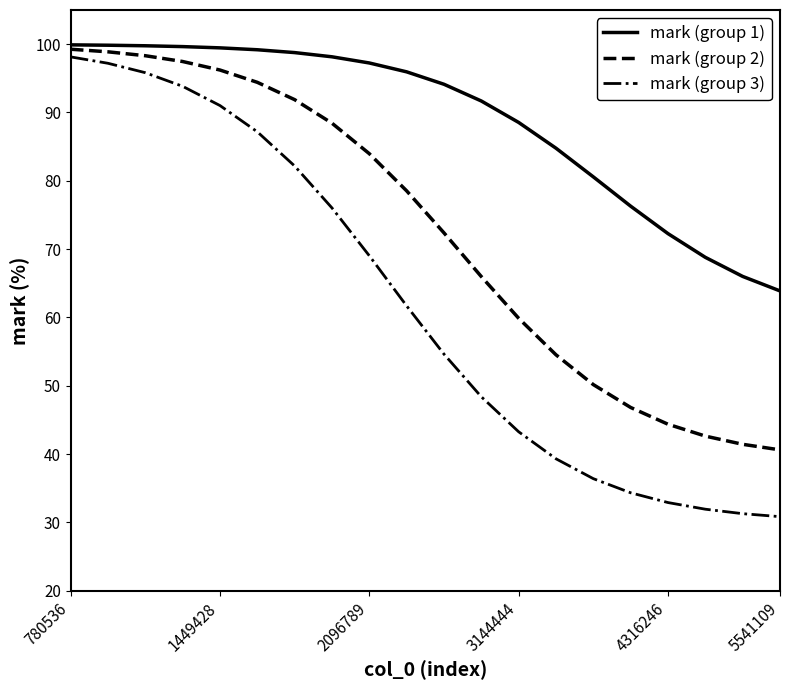

Which series has the largest range (max minus min)?

mark (group 3)